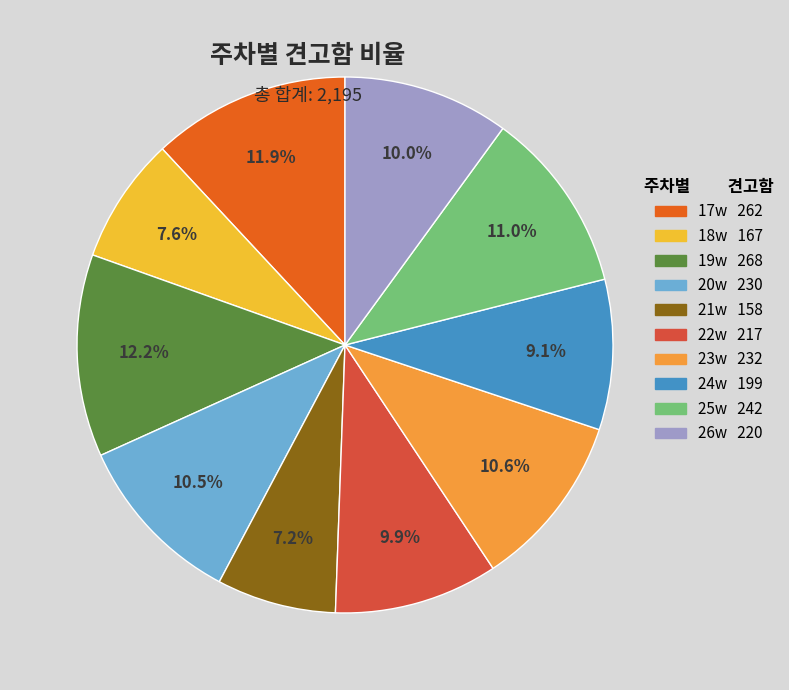

To the nearest percent, what is the combined percentage of 26w and 24w?

19%